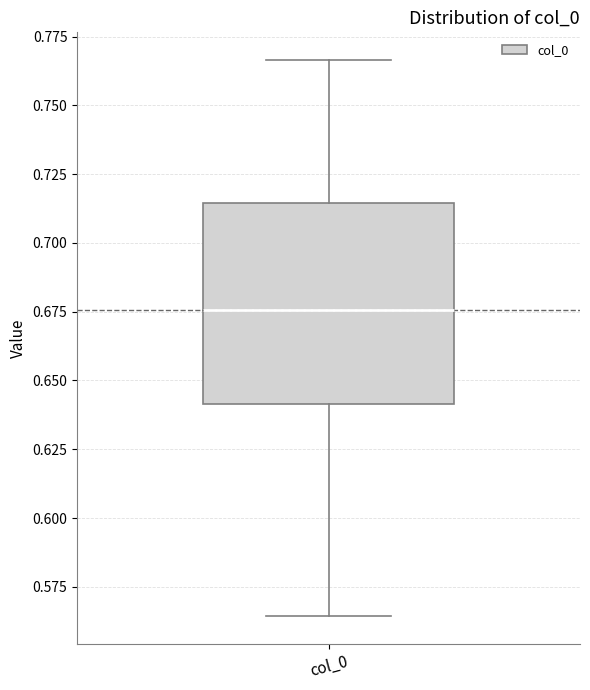

Read this box plot against the y-axis: the position of the median line, the range covered by the box, and the ends of both whiskers. The values are not printed on the chart, so give them approximately, as read against the axis.

median 0.675, box 0.640 to 0.715, whiskers 0.565 to 0.765